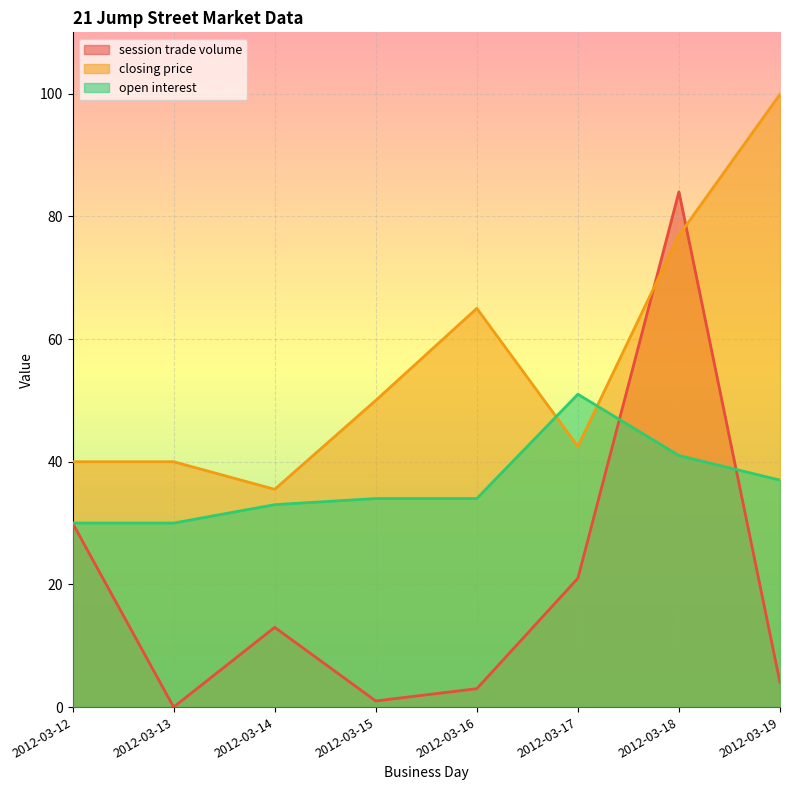

Which has a higher value, 2012-03-15 or 2012-03-17?

2012-03-17